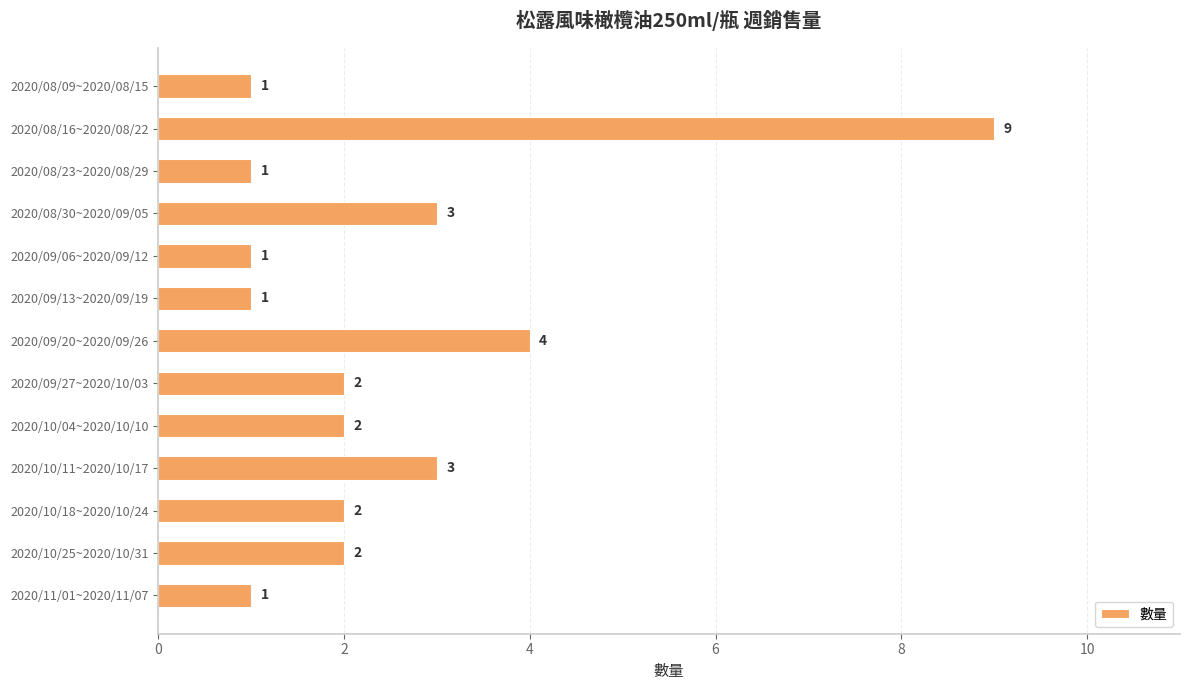

The chart shows a value of 1 at 2020/08/30~2020/09/05. True or false?

False